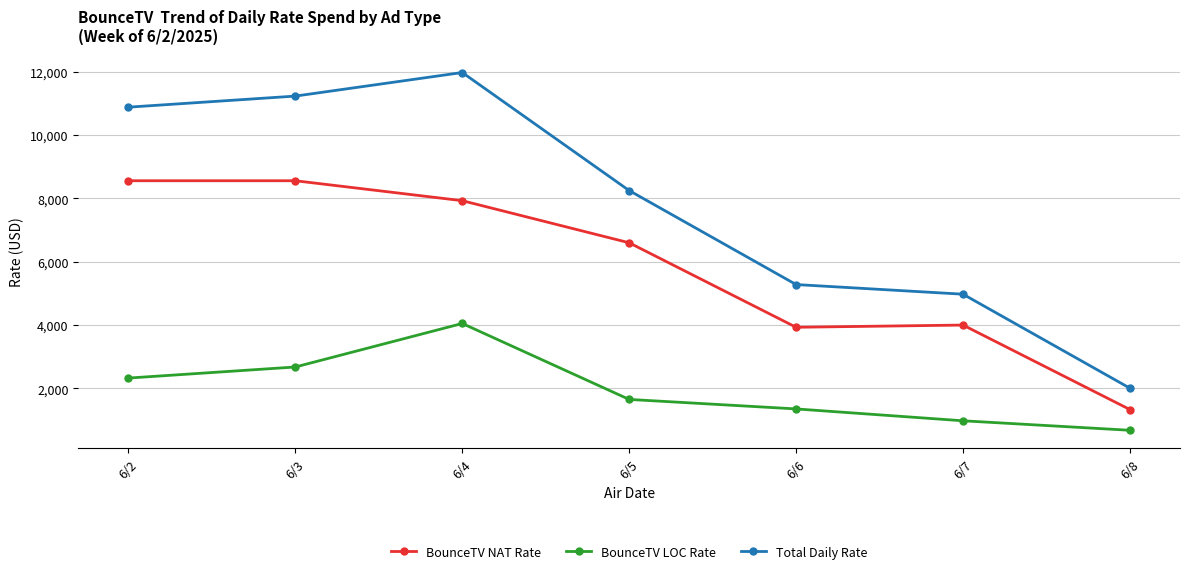

What is the difference between the maximum and second lowest values in the BounceTV NAT Rate series?

4630